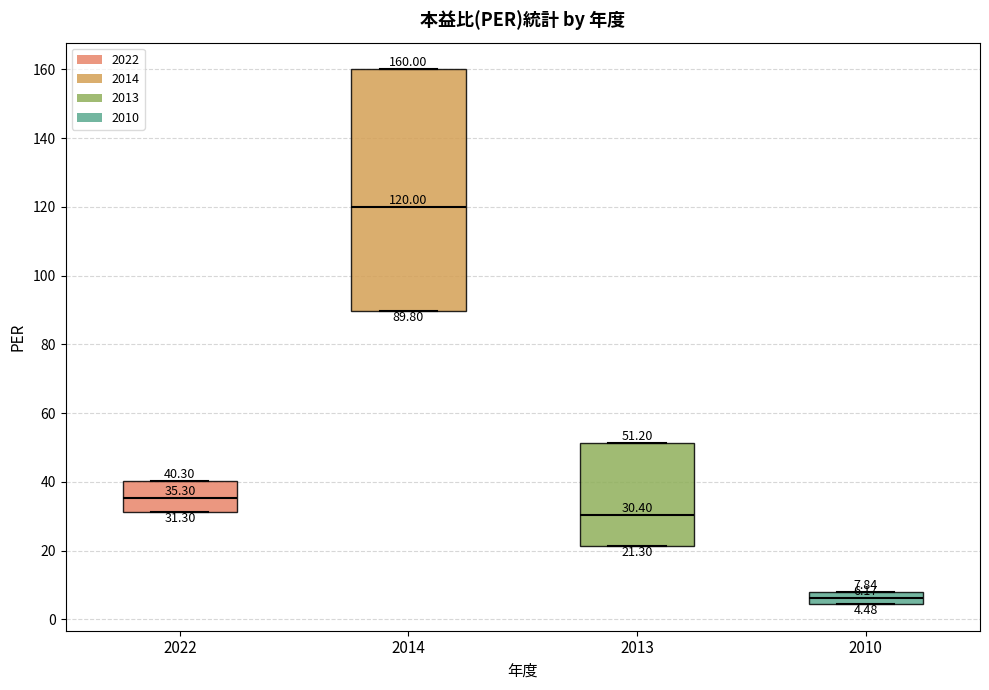

Which box has the highest median line?

2014